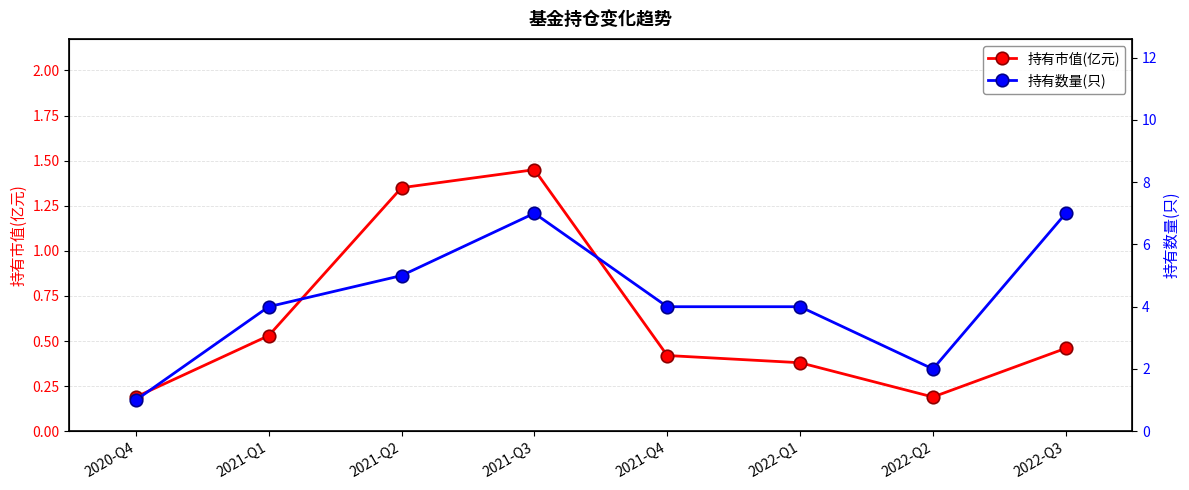

Reading right to left, extract all data points from this chart.

持有市值(亿元): 2022-Q3=0.5	2022-Q2=0.2	2022-Q1=0.4	2021-Q4=0.4	2021-Q3=1.4	2021-Q2=1.4	2021-Q1=0.5	2020-Q4=0.2
持有数量(只): 2022-Q3=7.0	2022-Q2=2.0	2022-Q1=4.0	2021-Q4=4.0	2021-Q3=7.0	2021-Q2=5.0	2021-Q1=4.0	2020-Q4=1.0